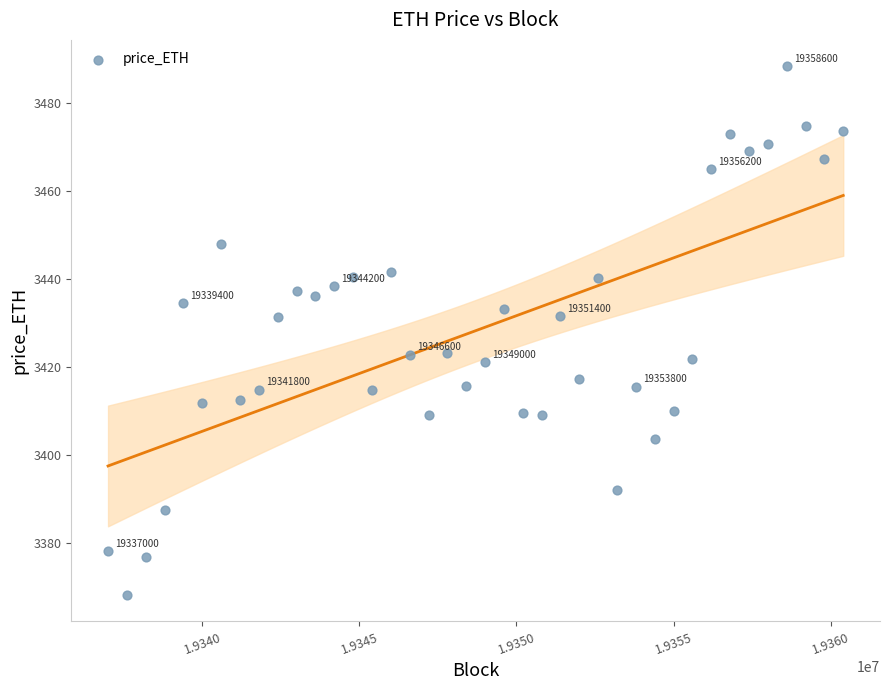

What is the range of X values (max minus min)?

23400.0